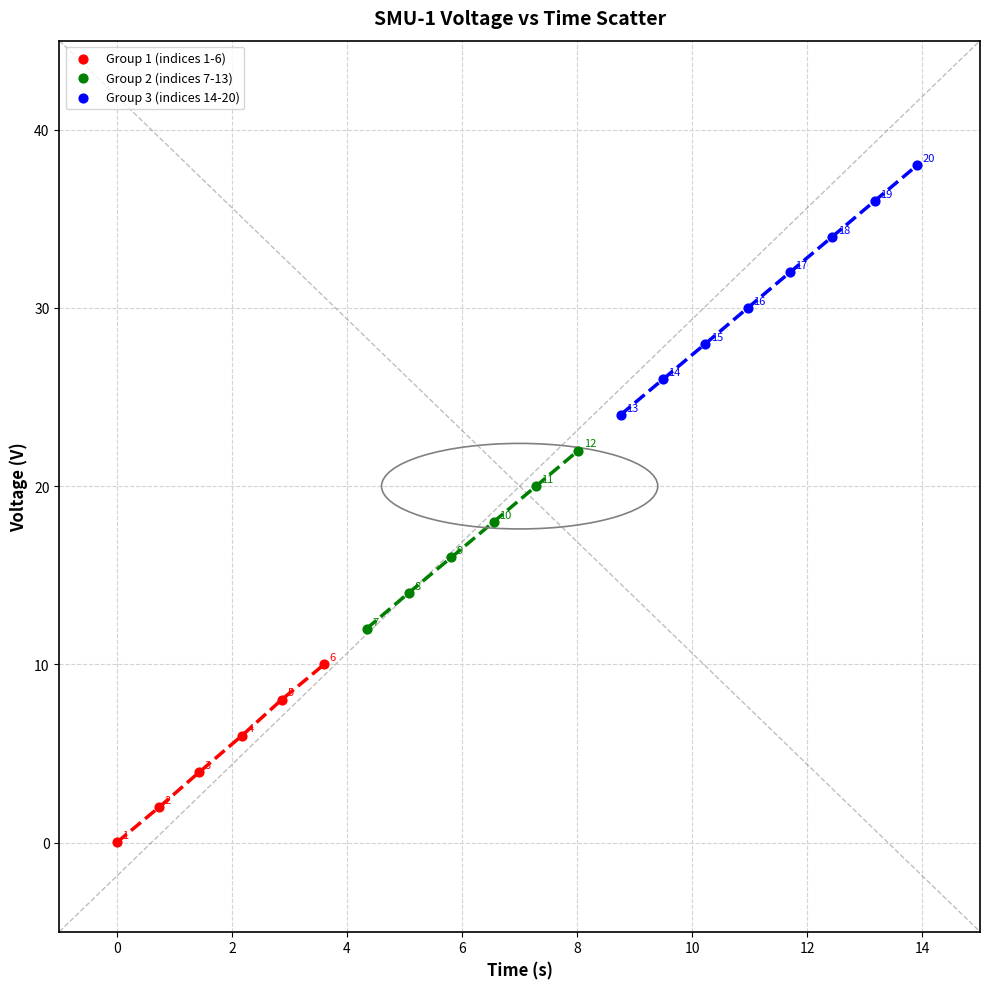

Which series reaches the maximum Y coordinate?

Group 3 (indices 14-20)